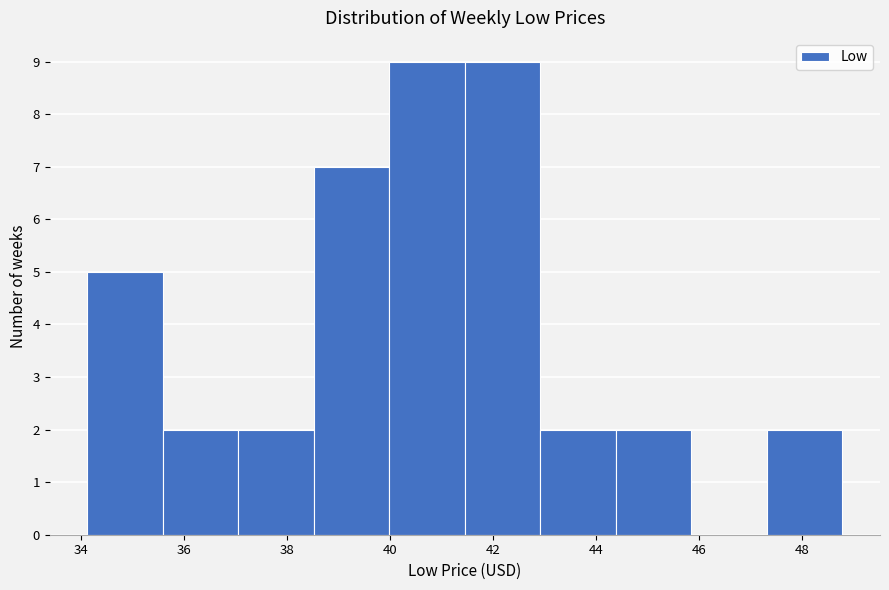

Reading left to right, list every bar in this chart as the range it spans on the x-axis followed by its height. Neither the bar edges nor the heights are printed on the chart, so give them approximately, as read against the axes.

34.2 to 35.6: 5
35.6 to 37.0: 2
37.0 to 38.6: 2
38.6 to 40.0: 7
40.0 to 41.4: 9
41.4 to 43.0: 9
43.0 to 44.4: 2
44.4 to 45.8: 2
45.8 to 47.4: 0
47.4 to 48.8: 2